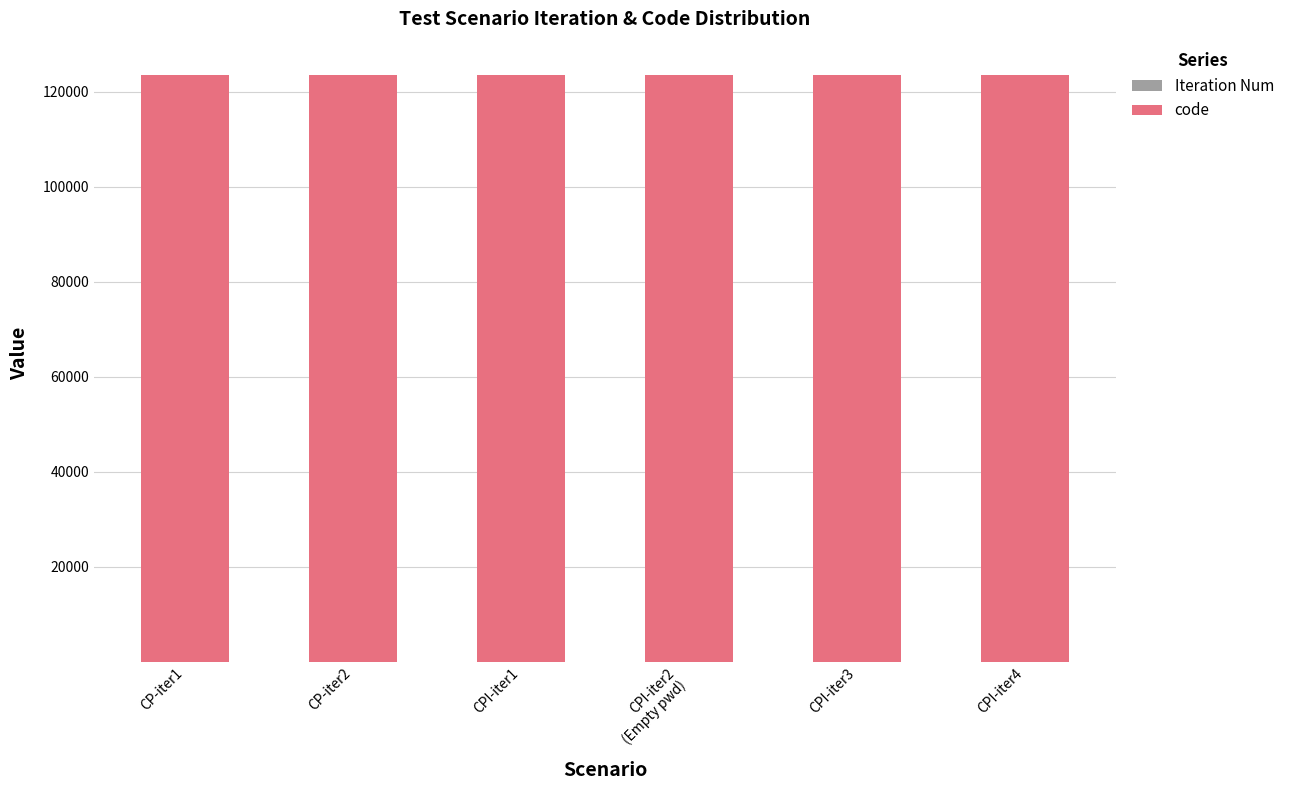

How many series are shown in this chart?

2